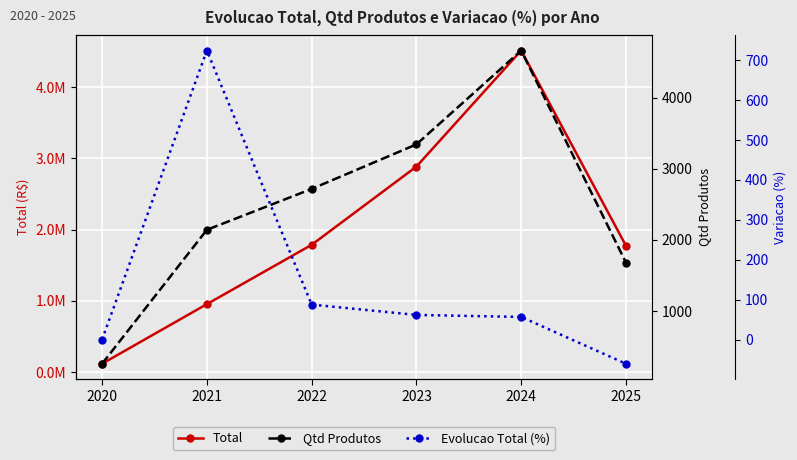

Reading left to right, what are all the values shown in this chart?

Total: 115677.5	953108.4	1786705.2	2885974.0	4517432.8	1774017.8
Qtd Produtos: 258.0	2141.0	2716.0	3342.0	4662.0	1680.0
Evolucao Total (%): 0.0	723.9	87.5	61.5	56.5	-60.7